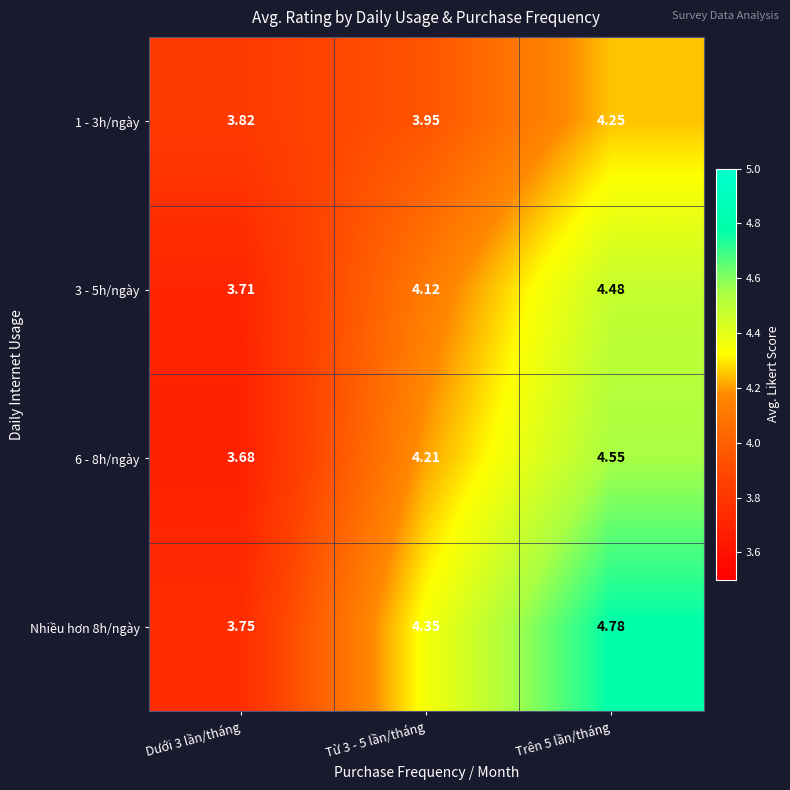

At how many categories does at least one series exceed 4?

2